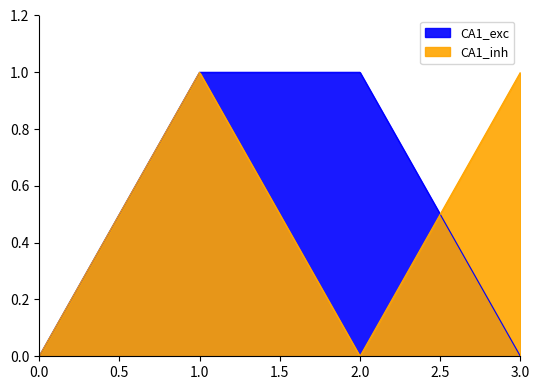

Rank the categories by CA1_inh value from lowest to highest.

0, 2, 1, 3